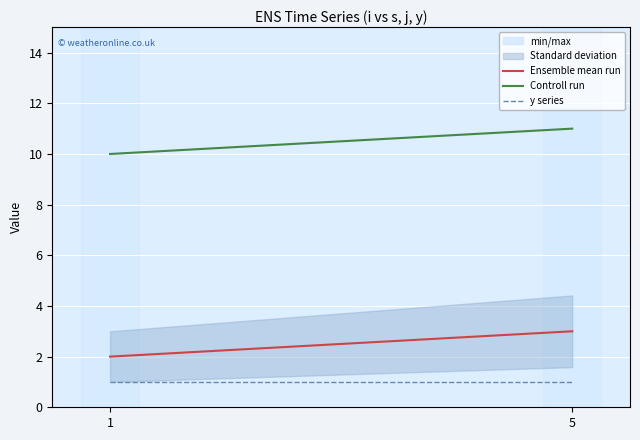

Reading right to left, what are all the values shown in this chart?

Ensemble mean run: 5=3	1=2
Controll run: 5=11	1=10
y series: 5=1	1=1